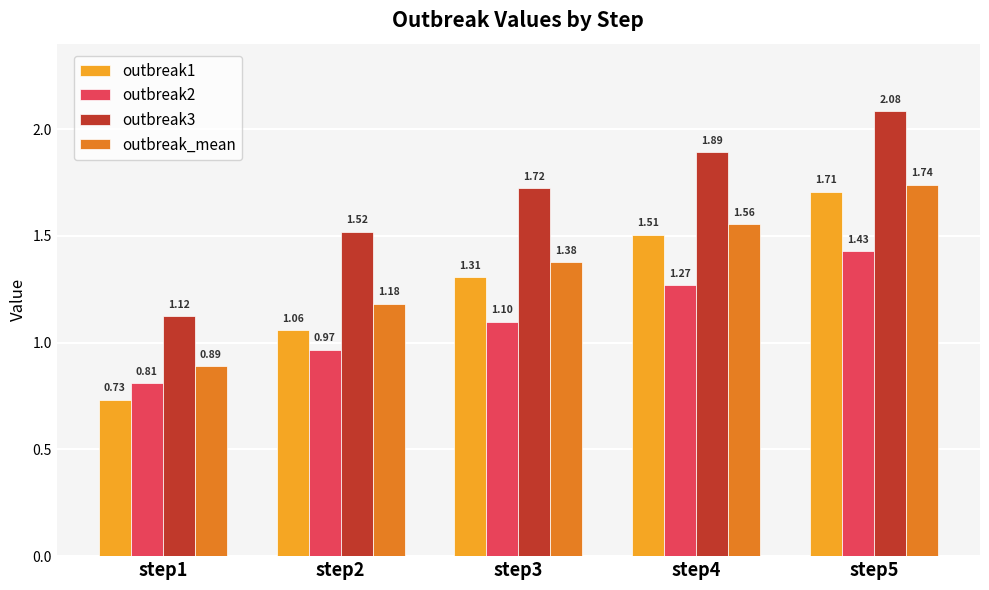

The value of outbreak1 at step1 is 1.3. True or false?

False